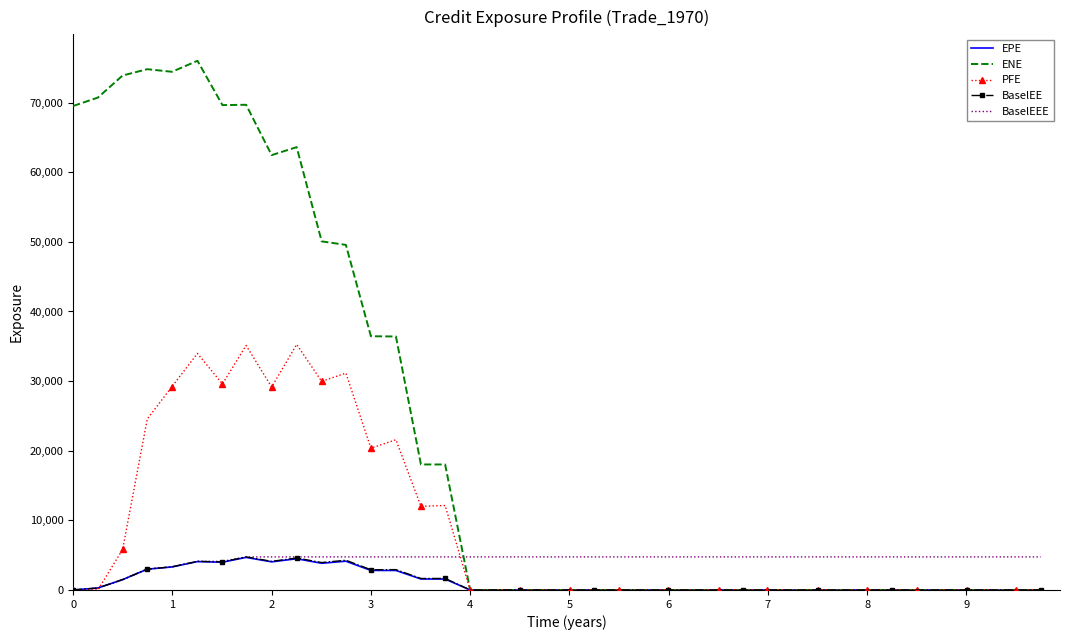

Which series has the widest spread of values?

ENE